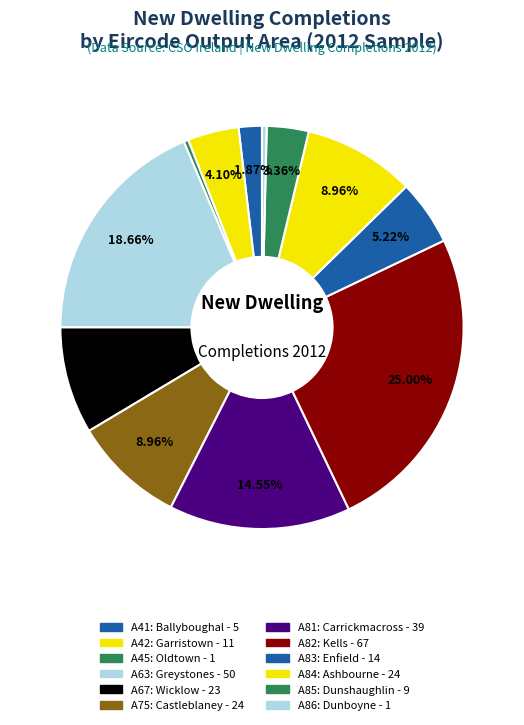

To the nearest percent, what is the difference between the A81: Carrickmacross and A75: Castleblaney slice percentages?

6%